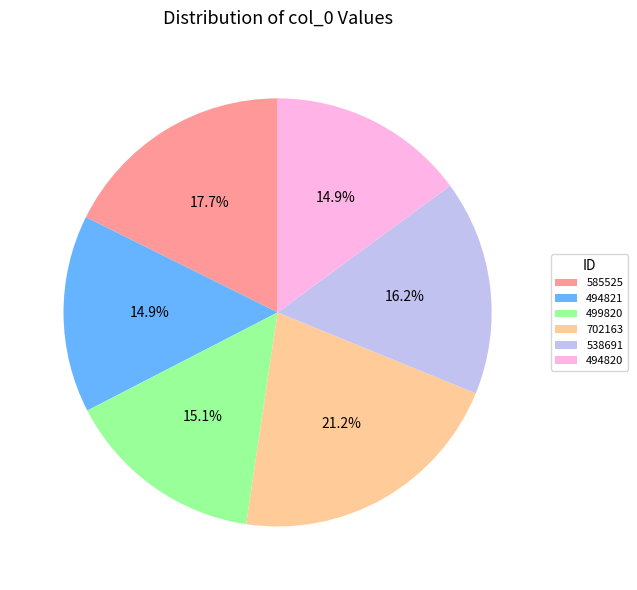

What percentage is the 585525 slice, to the nearest percent?

18%